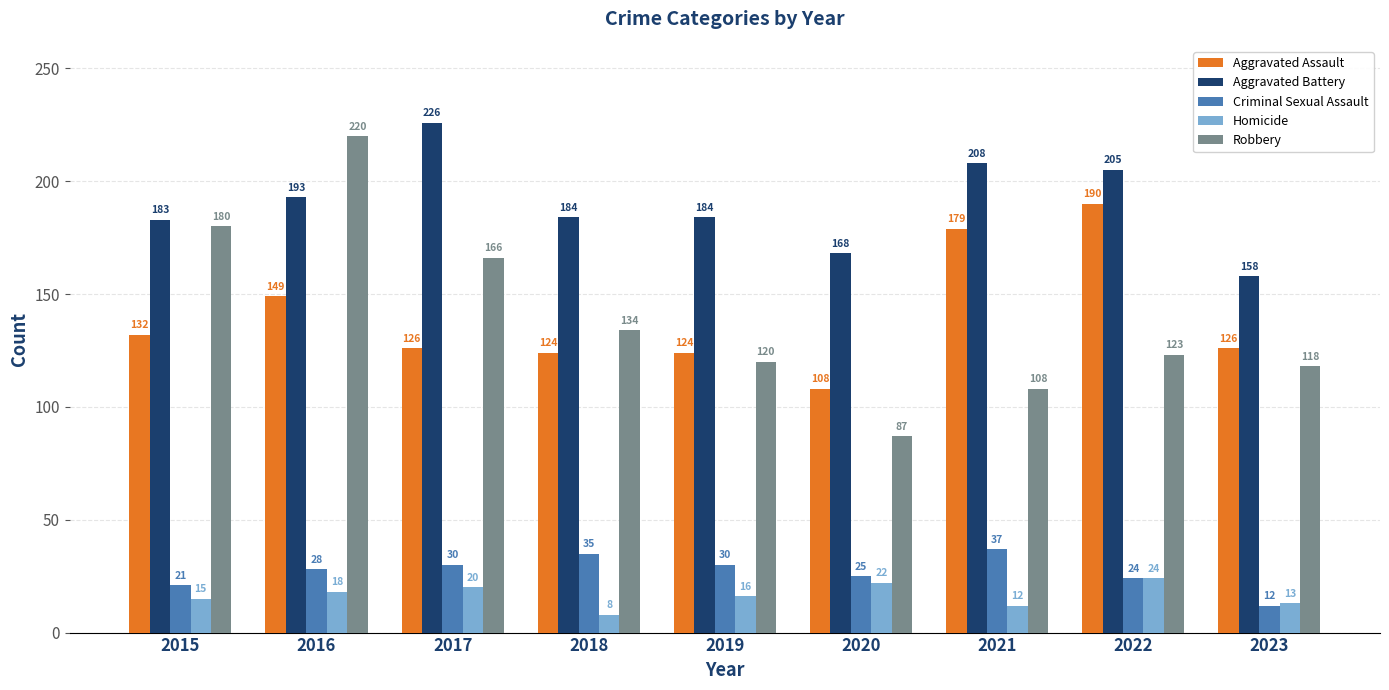

Are the bars grouped side by side (vs. stacked)?

Yes